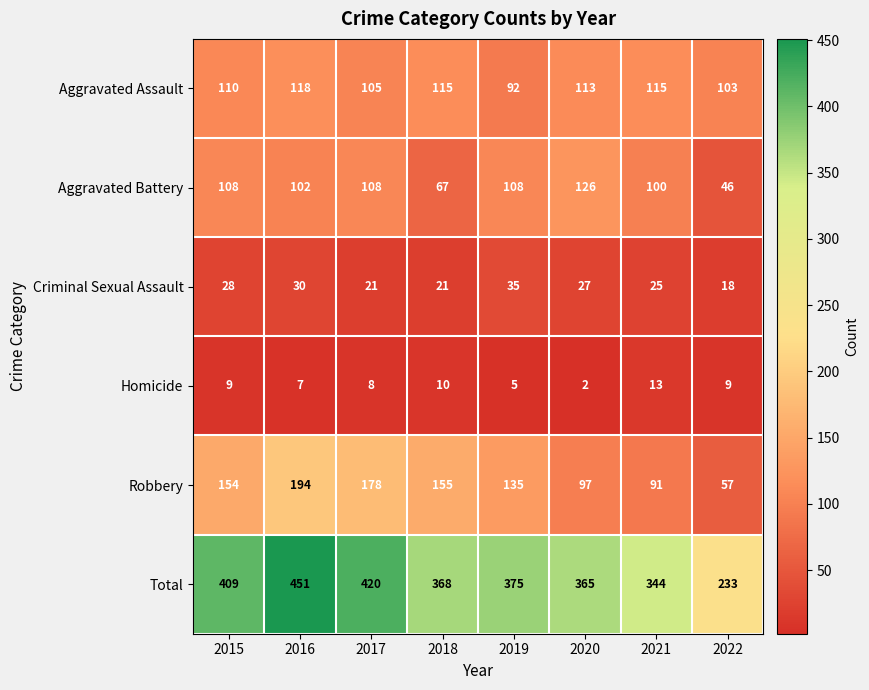

What value does the Homicide series have at 2015, to the nearest 5?

10